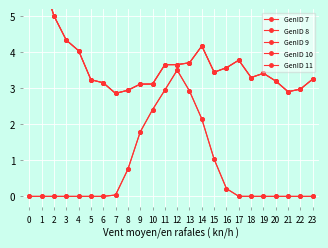

Reading left to right, extract all data points from this chart.

GenID 7: 0.0	0.0	0.0	0.0	0.0	0.0	0.0	0.0	0.8	1.8	2.4	3.0	3.5	2.9	2.1	1.0	0.2	0.0	0.0	0.0	0.0	0.0	0.0	0.0
GenID 8: 0.0	0.0	0.0	0.0	0.0	0.0	0.0	0.0	0.8	1.8	2.4	3.0	3.5	2.9	2.1	1.0	0.2	0.0	0.0	0.0	0.0	0.0	0.0	0.0
GenID 9: 6.9	6.1	5.0	4.3	4.0	3.2	3.2	2.9	2.9	3.1	3.1	3.7	3.7	3.7	4.2	3.4	3.6	3.8	3.3	3.4	3.2	2.9	3.0	3.3
GenID 10: 6.9	6.1	5.0	4.3	4.0	3.2	3.2	2.9	2.9	3.1	3.1	3.7	3.7	3.7	4.2	3.4	3.6	3.8	3.3	3.4	3.2	2.9	3.0	3.3
GenID 11: 6.9	6.1	5.0	4.3	4.0	3.2	3.2	2.9	2.9	3.1	3.1	3.7	3.7	3.7	4.2	3.4	3.6	3.8	3.3	3.4	3.2	2.9	3.0	3.3